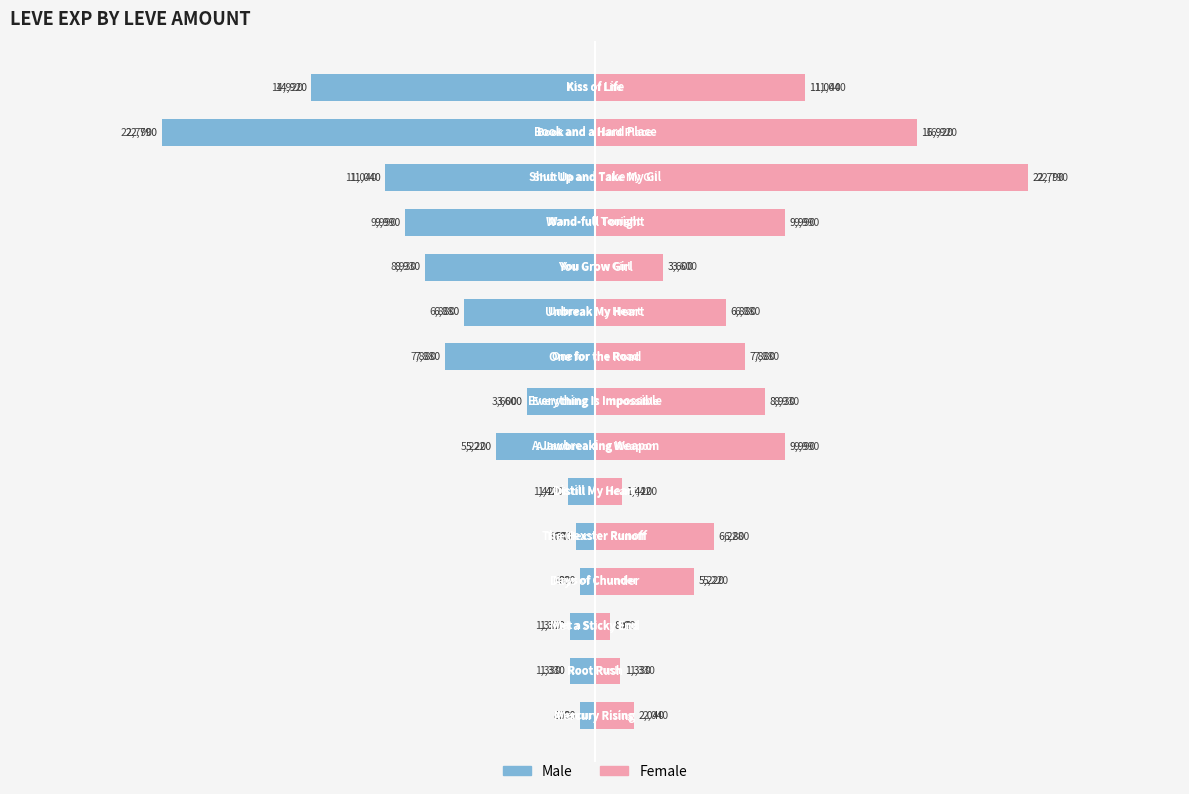

What is the difference between the maximum and minimum values in the Male series?

21990